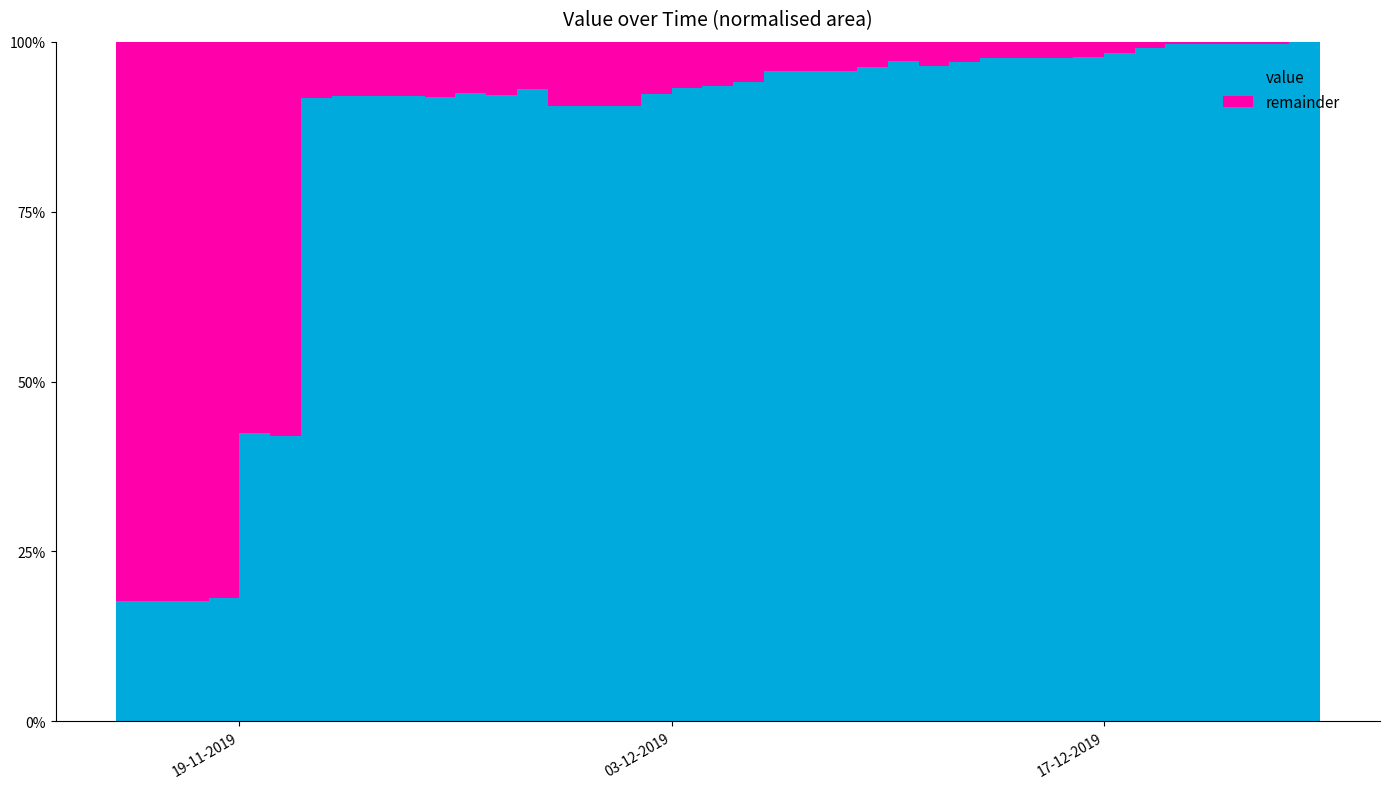

Reading left to right, list all the values displayed in this chart.

610.0	610.0	610.0	624.8	1458.1	1441.5	3153.2	3161.3	3161.3	3161.3	3158.1	3177.2	3167.9	3197.5	3112.7	3112.7	3112.7	3174.5	3205.5	3212.9	3235.8	3287.4	3287.4	3287.4	3309.4	3342.6	3313.2	3335.5	3353.9	3353.9	3353.9	3362.4	3379.7	3406.0	3427.0	3425.6	3425.6	3425.6	3438.3	3418.1